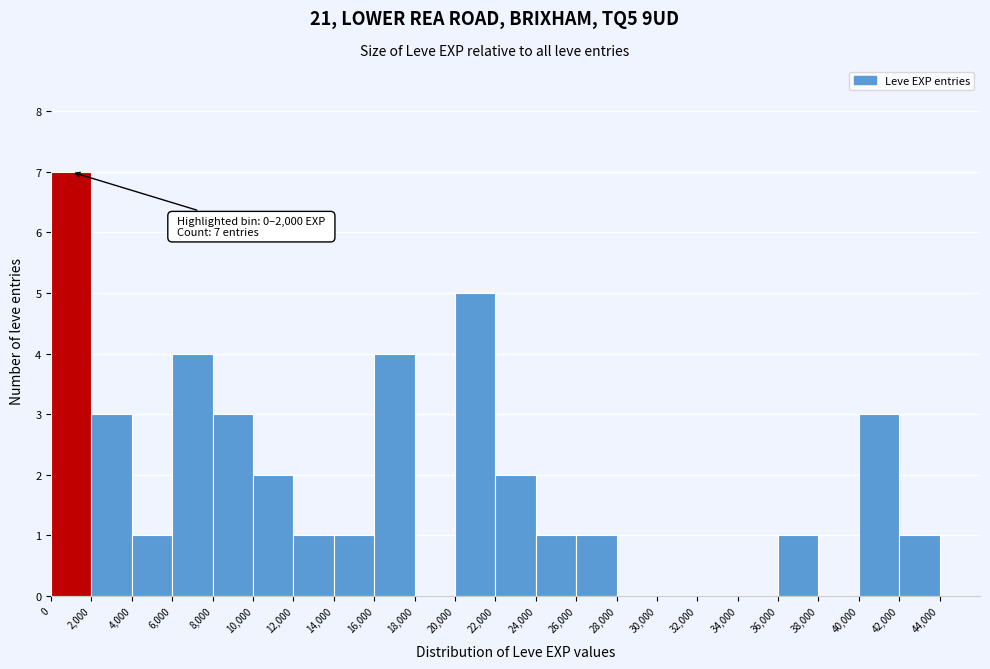

Over which range of the x-axis is the bar tallest?

0 to 2000